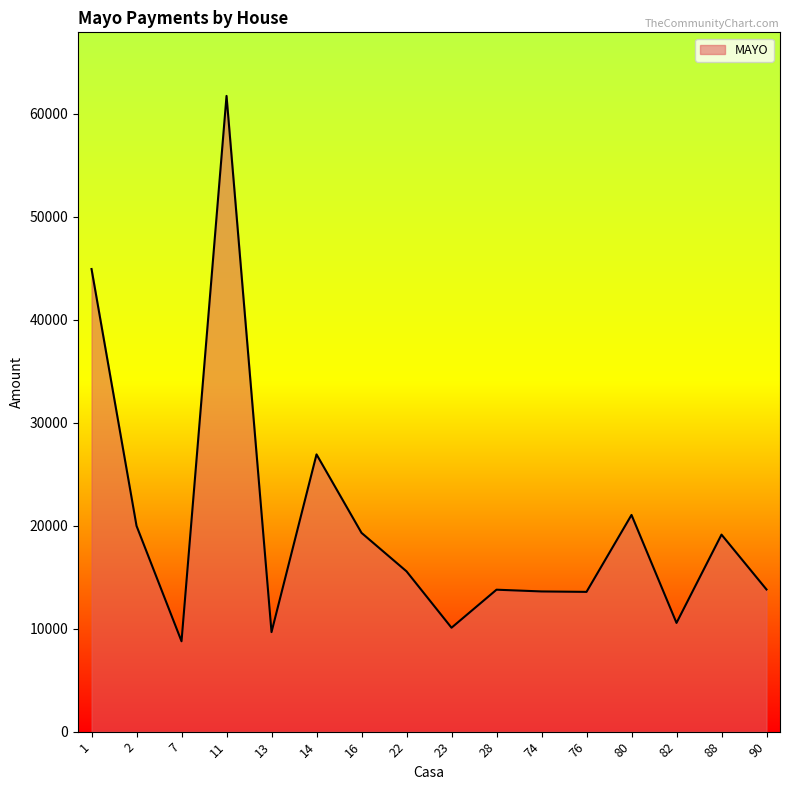

Which has a higher value, 90 or 7?

90